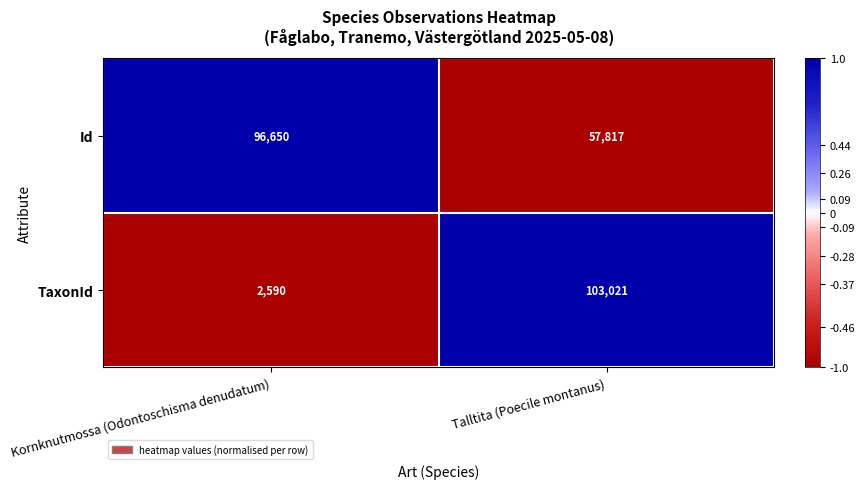

Which series has the largest total across all categories?

Id